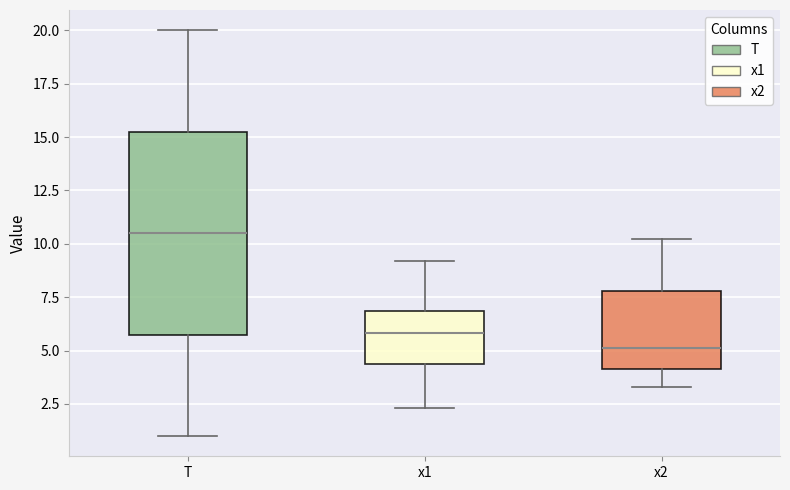

Reading left to right, read every box against the y-axis: the position of its median line, the range the box covers, and the ends of its whiskers. The values are not printed on the chart, so give them approximately, as read against the axis.

T: median 10.5, box 6.0 to 15.5, whiskers 1.0 to 20.0
x1: median 6.0, box 4.5 to 7.0, whiskers 2.5 to 9.0
x2: median 5.0, box 4.0 to 8.0, whiskers 3.5 to 10.0